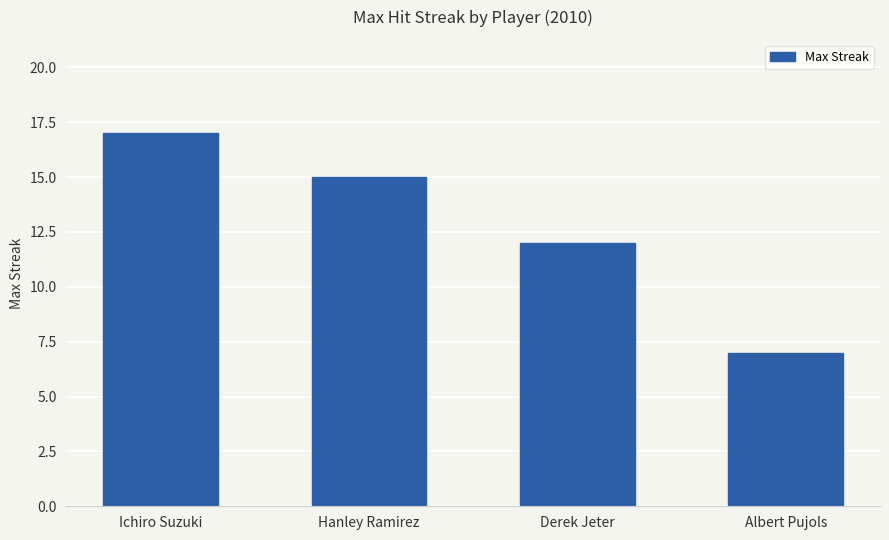

What is the ratio of the value at Ichiro Suzuki to the value at Hanley Ramirez?

1.1